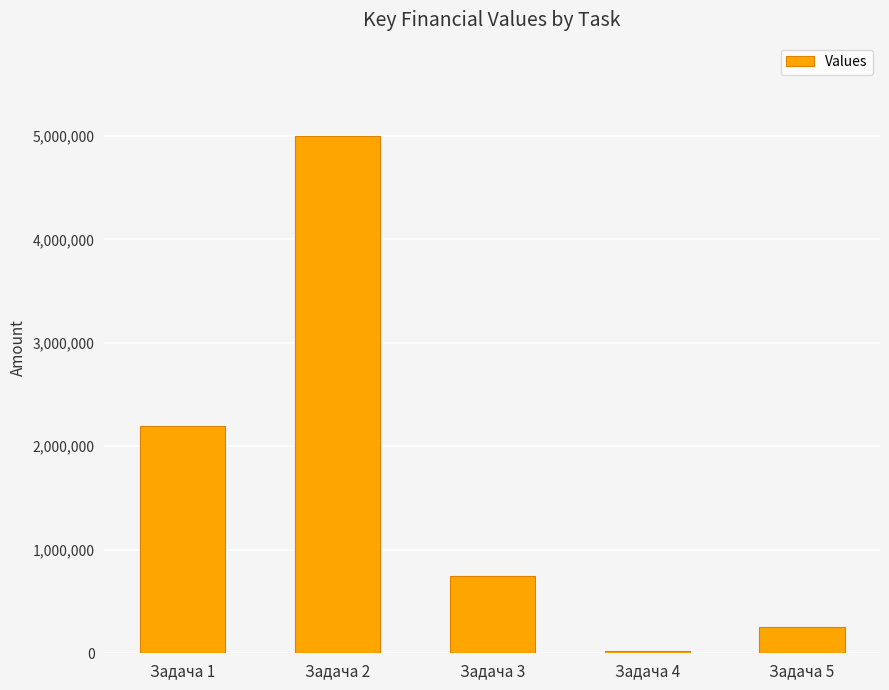

Is it true that the value at Задача 2 is 7444684?

False